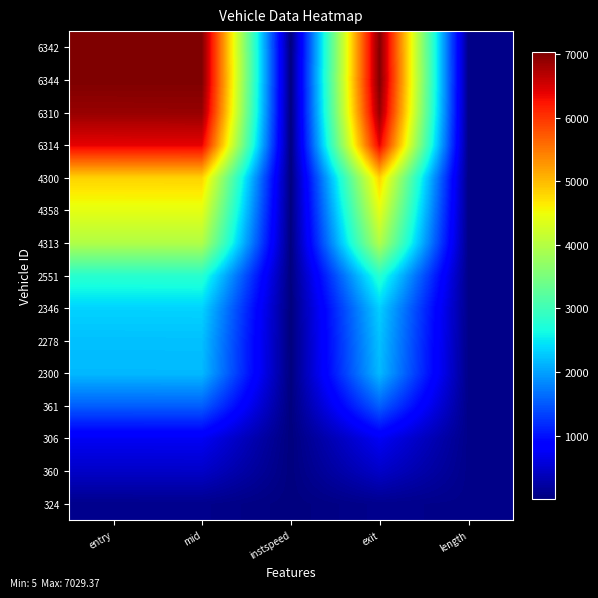

What is the spread (max minus min) of values at mid?

6932.2